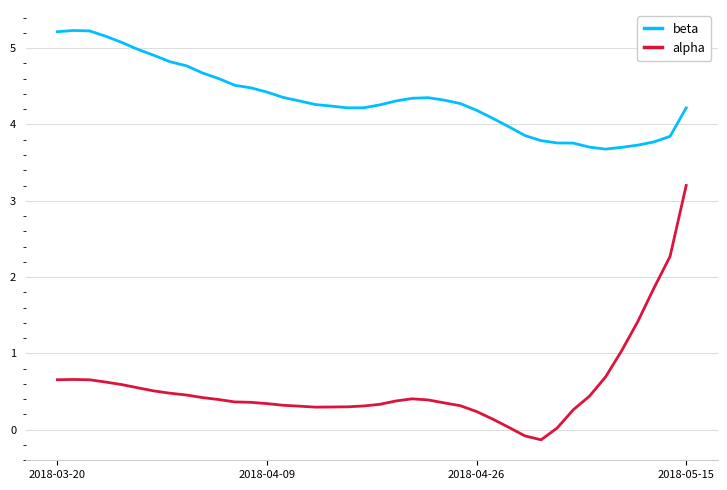

What is the difference between the maximum and minimum values in the alpha series?

3.3